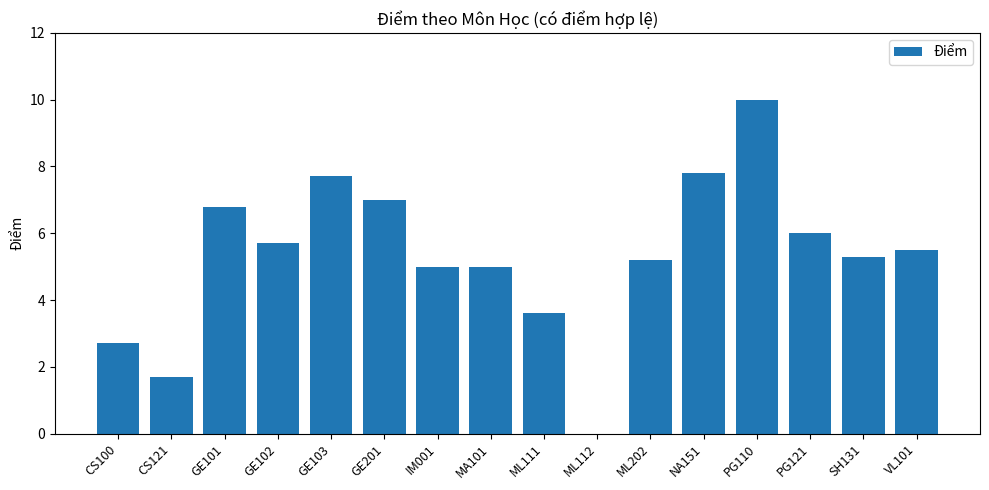

Reading left to right, list all the values displayed in this chart.

2.7	1.7	6.8	5.7	7.7	7.0	5.0	5.0	3.6	0.0	5.2	7.8	10.0	6.0	5.3	5.5